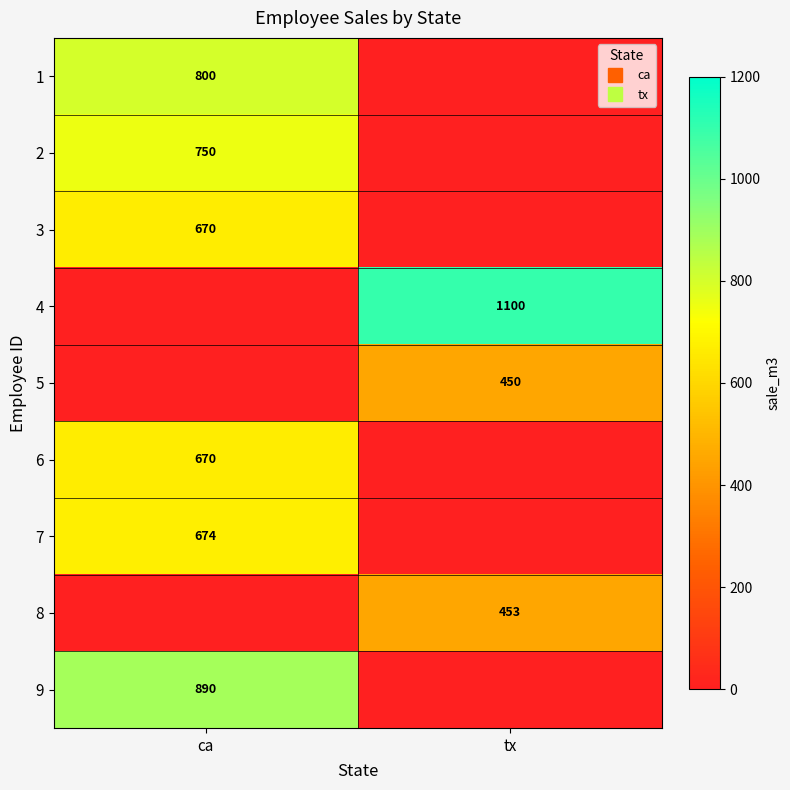

The 3 series shows 670 at ca. True or false?

True